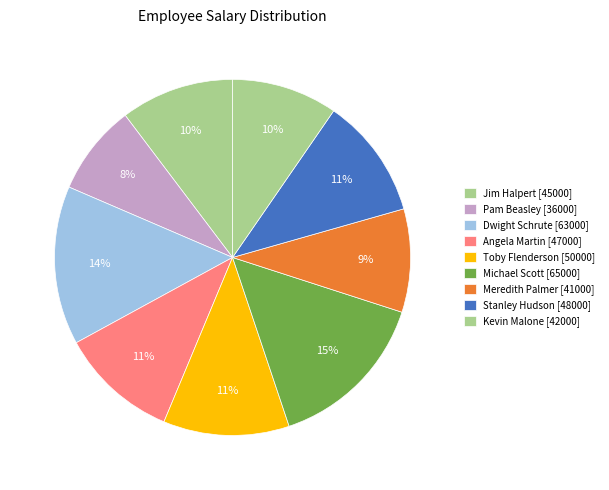

How many slices are in this pie chart?

9